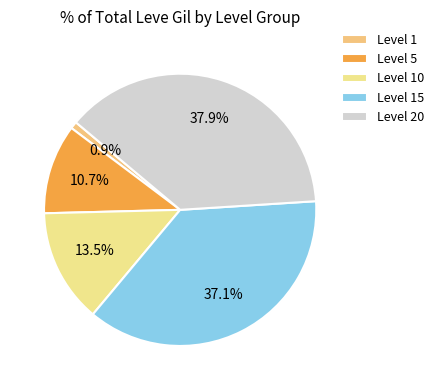

Which slice is the smallest?

Level 1